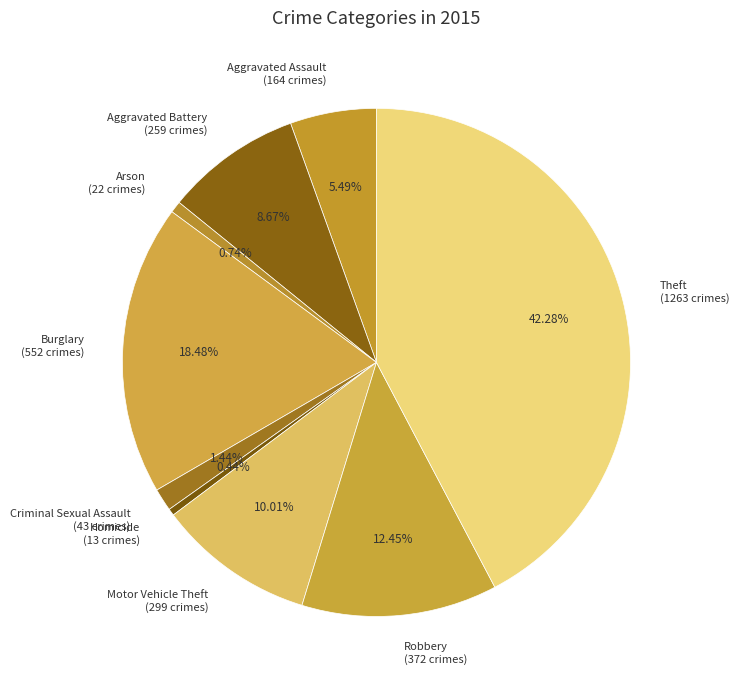

Which category has the biggest portion of the pie?

Theft